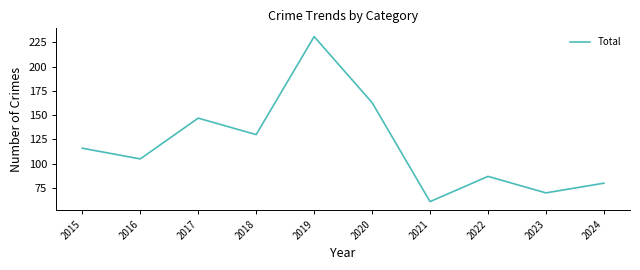

Which has a higher value, 2015 or 2016?

2015